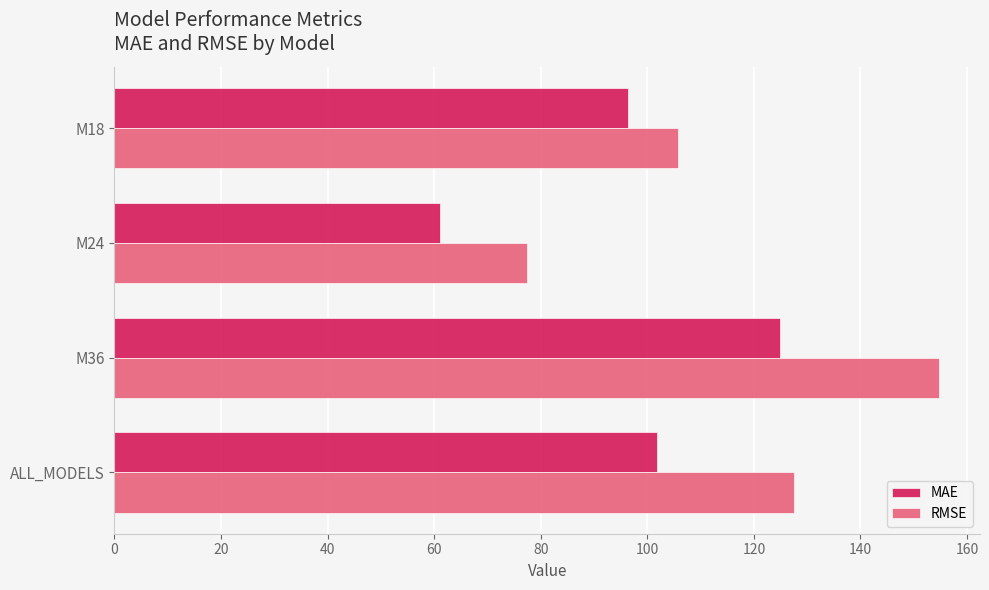

What is the spread (max minus min) of values at M18?

9.3